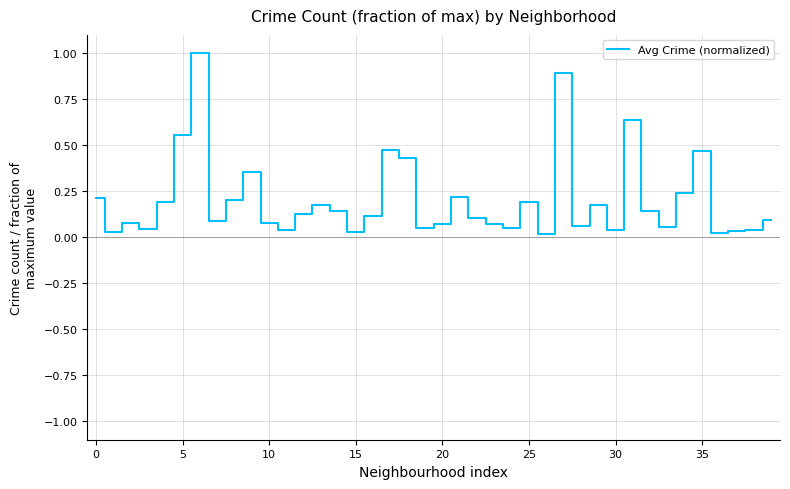

What is the greatest value displayed?

1.0